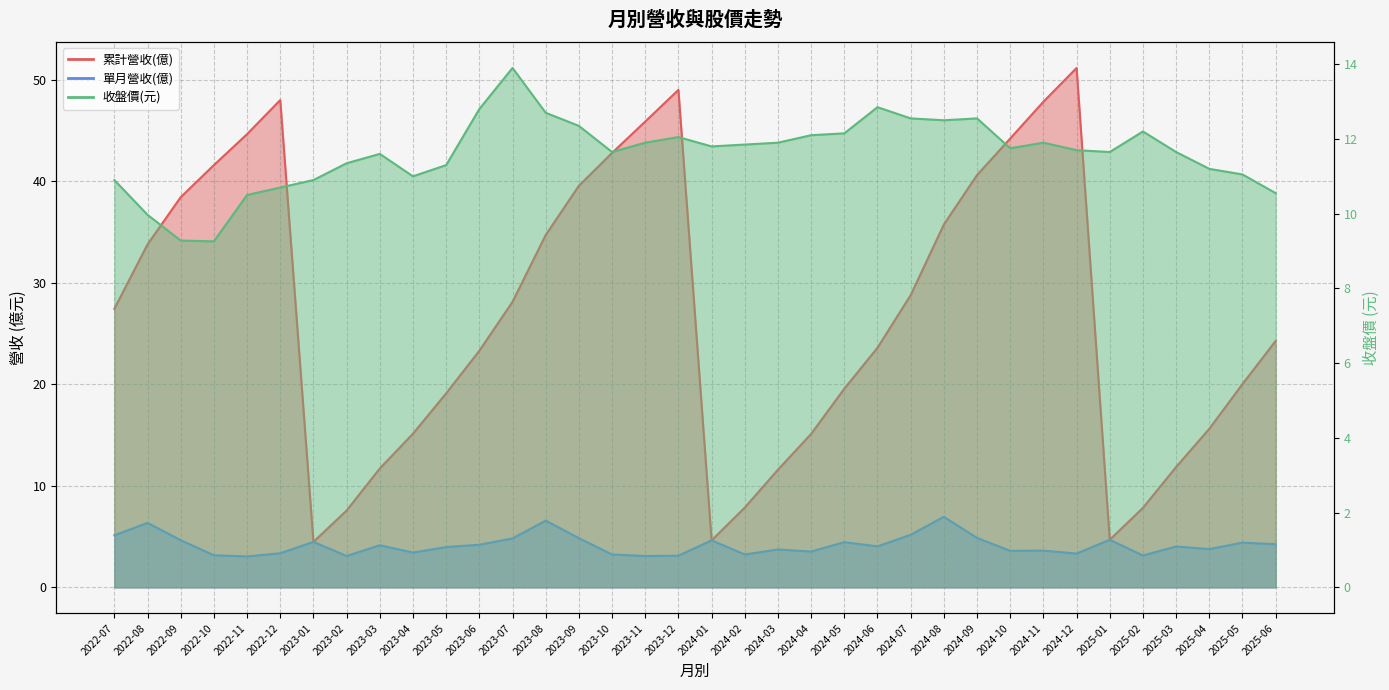

Reading left to right, extract all data points from this chart.

累計營收(億): 27.4	33.8	38.4	41.6	44.6	48.0	4.5	7.6	11.7	15.1	19.1	23.3	28.1	34.7	39.6	42.8	45.9	49.0	4.6	7.9	11.6	15.1	19.6	23.6	28.8	35.8	40.6	44.2	47.8	51.2	4.7	7.8	11.9	15.6	20.0	24.3
單月營收(億): 5.1	6.3	4.7	3.2	3.0	3.4	4.5	3.1	4.2	3.4	4.0	4.2	4.8	6.6	4.8	3.2	3.1	3.1	4.6	3.2	3.7	3.5	4.5	4.0	5.2	7.0	4.9	3.6	3.6	3.3	4.7	3.1	4.0	3.8	4.4	4.2
收盤價(元): 10.9	10.0	9.3	9.3	10.5	10.7	10.9	11.3	11.6	11.0	11.3	12.8	13.9	12.7	12.3	11.7	11.9	12.1	11.8	11.8	11.9	12.1	12.2	12.8	12.6	12.5	12.6	11.8	11.9	11.7	11.7	12.2	11.7	11.2	11.1	10.6